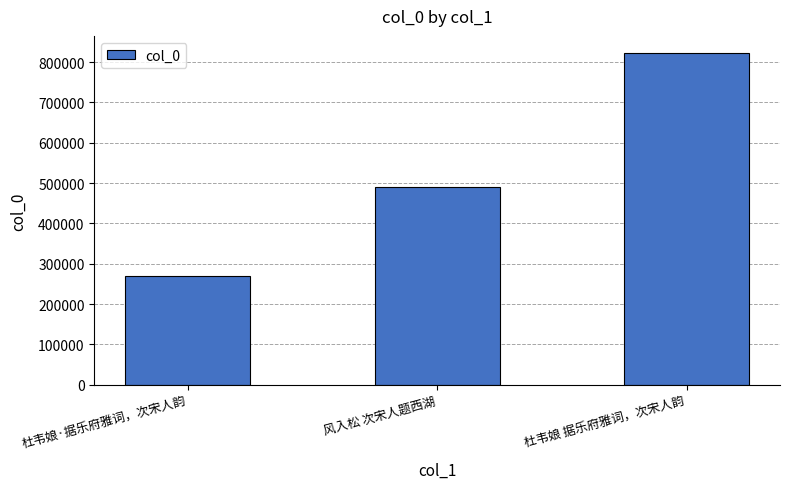

Rank the categories by value from highest to lowest.

杜韦娘 据乐府雅词，次宋人韵, 风入松 次宋人题西湖, 杜韦娘·据乐府雅词，次宋人韵